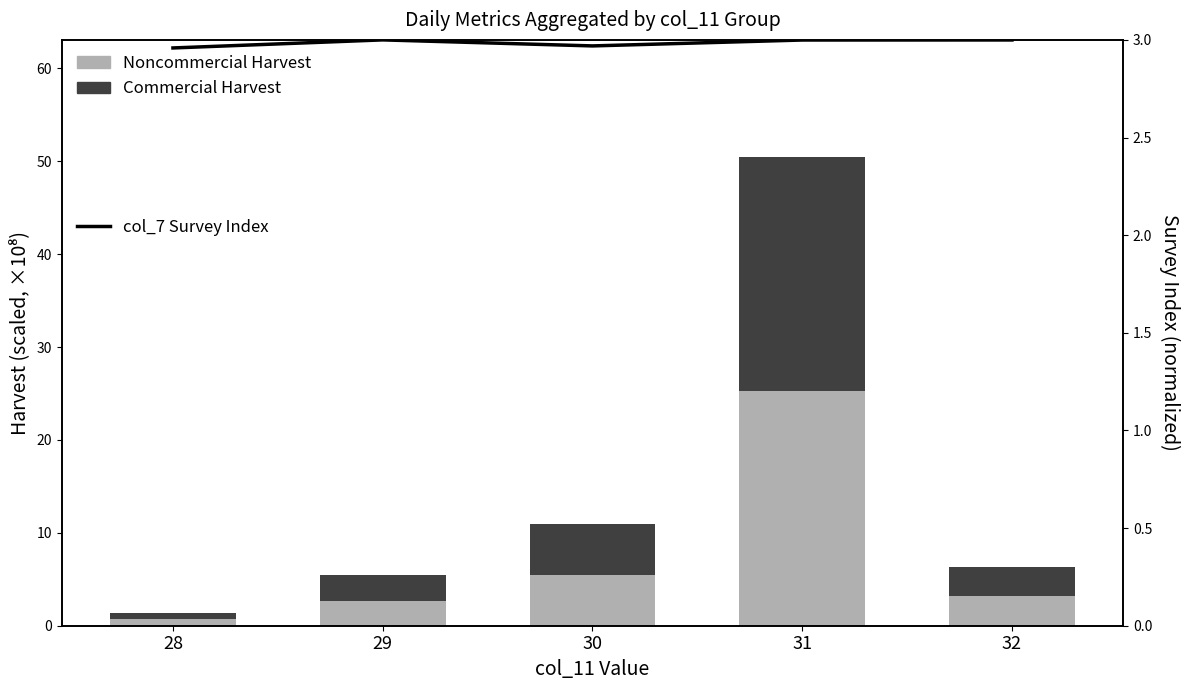

What is the average value of the col_7 Survey Index series?

3.0